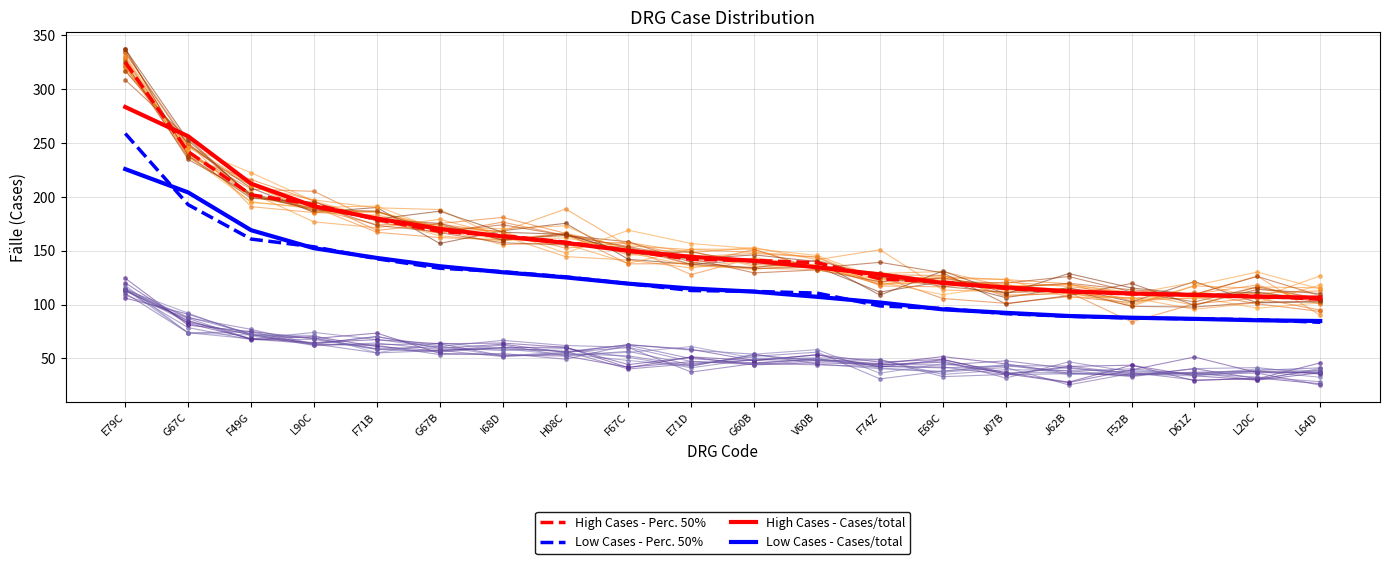

The Low Cases - Perc. 50% series shows 130.6 at J07B. True or false?

False